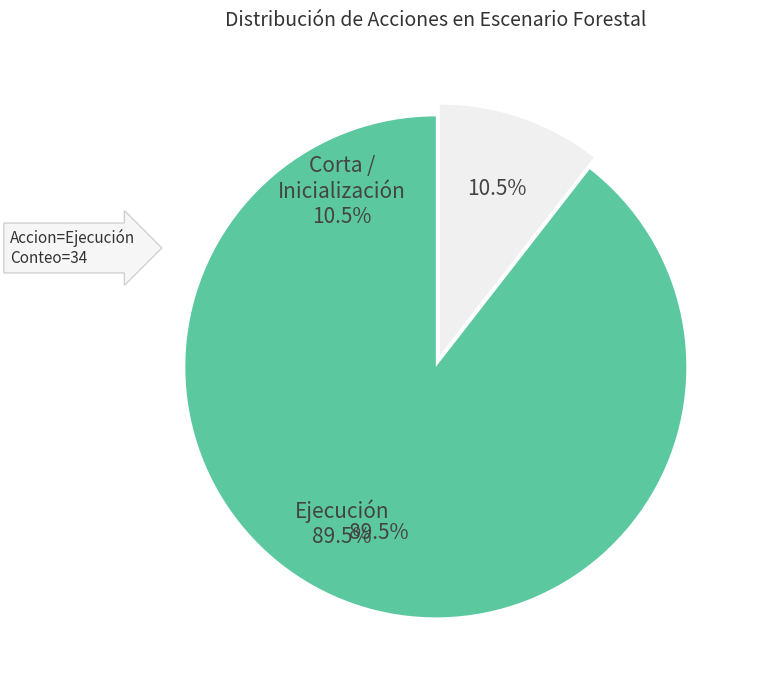

Between Corta / Inicialización and Ejecución, which is larger?

Ejecución